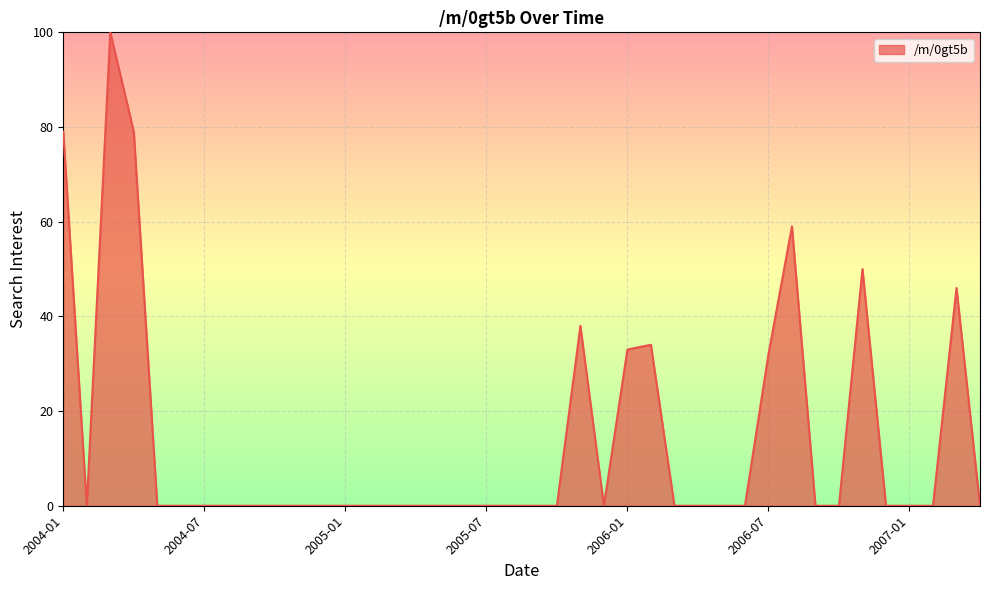

What is the difference between the maximum and minimum values?

100